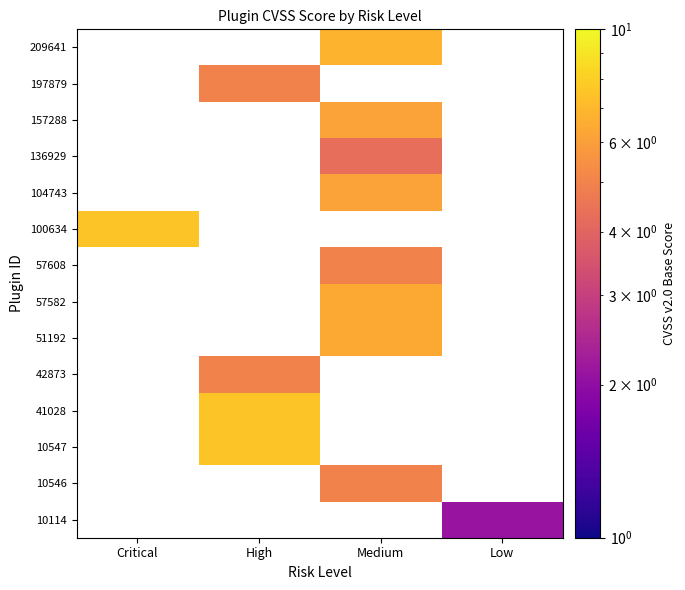

Between Medium and Critical, which is larger?

Critical